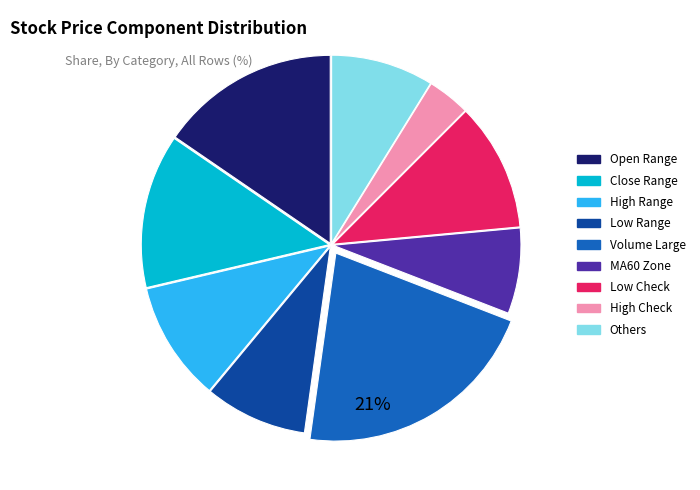

Is there a majority slice in this chart?

No